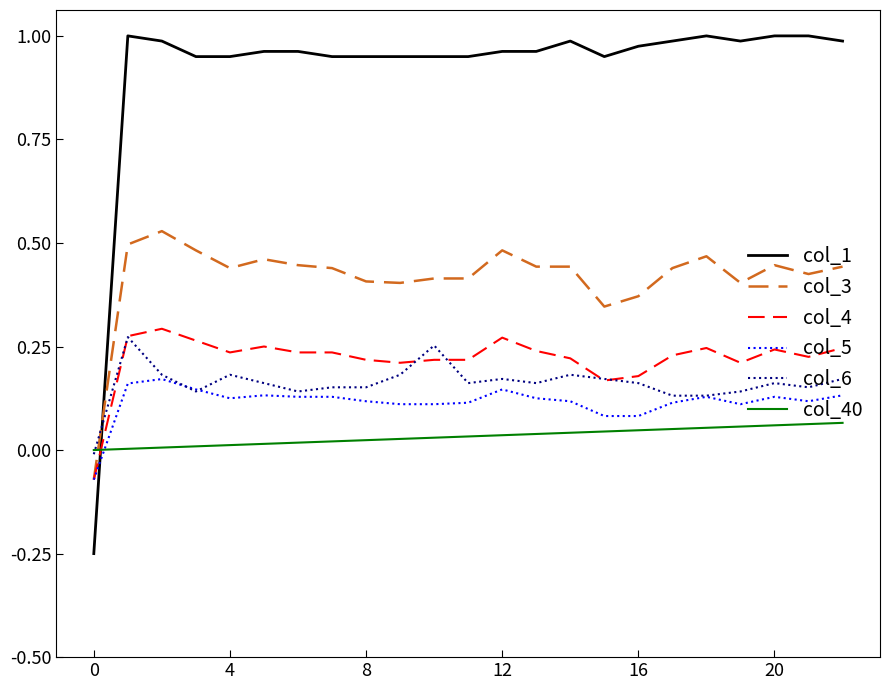

True or false: col_40 and col_1 intersect in this chart.

True